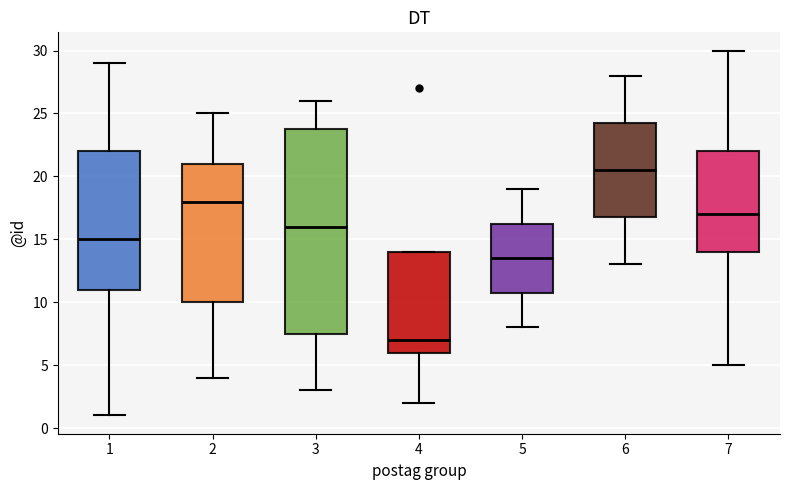

Where does the lower whisker of the box at x = 6 end on the y-axis? The values are not printed on the chart, so give them approximately, as read against the axis.

13.0